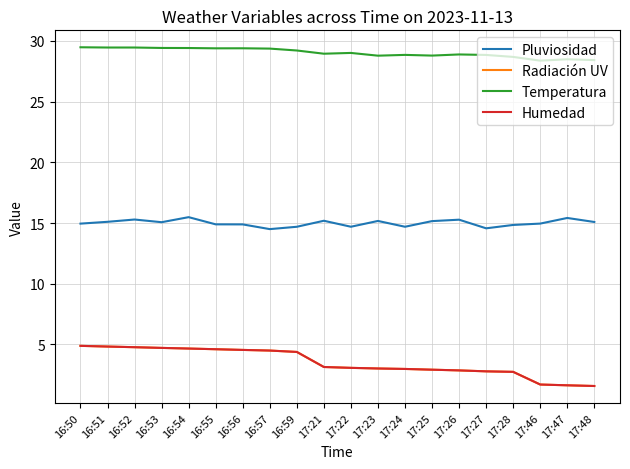

True or false: Humedad has a value of 3.0 at 17:24.

True